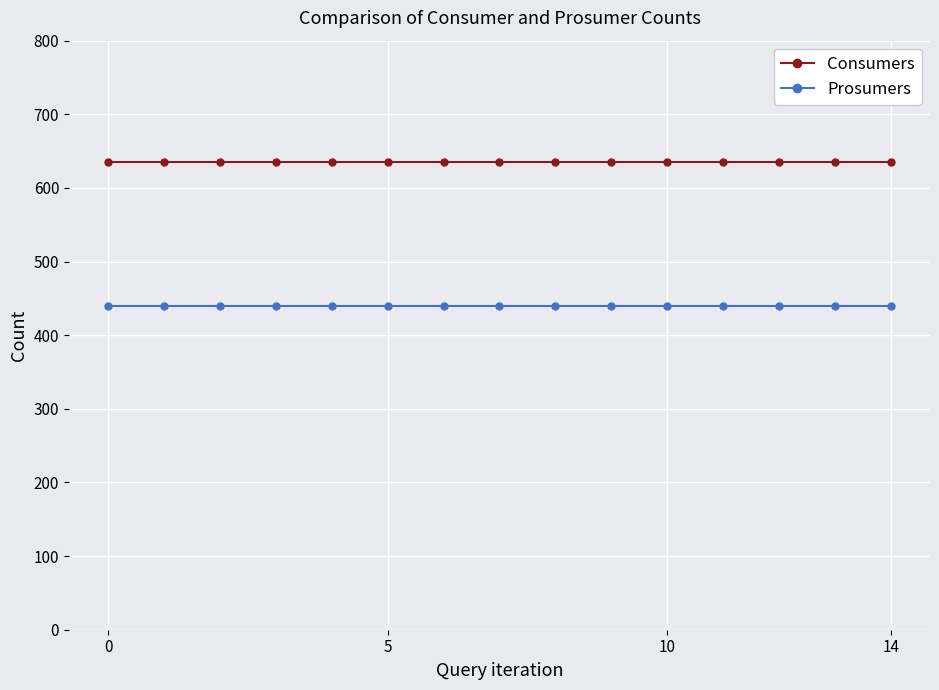

What is the average value of the Prosumers series?

440